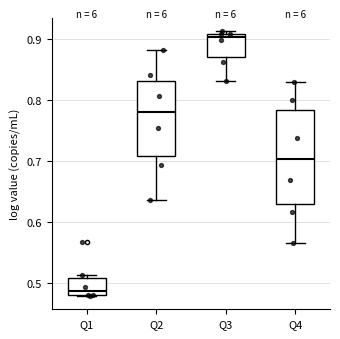

Reading left to right, transcribe this box plot: for each box, give where its median line is, the range the box spans, and where its two whiskers end, as read against the y-axis. The values are not printed on the chart, so give them approximately, as read against the axis.

Q1: median 0.49, box 0.48 to 0.51, whiskers 0.48 to 0.51 (just above the box's upper edge)
Q2: median 0.78, box 0.71 to 0.83, whiskers 0.64 to 0.88
Q3: median 0.90, box 0.87 to 0.91, whiskers 0.83 to 0.91 (just above the box's upper edge)
Q4: median 0.70, box 0.63 to 0.78, whiskers 0.57 to 0.83